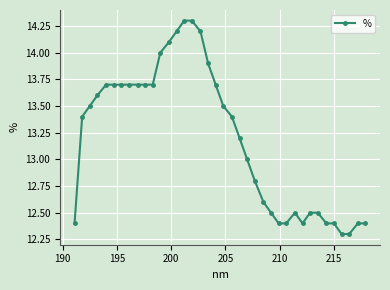

What is the sum of all values?

501.4